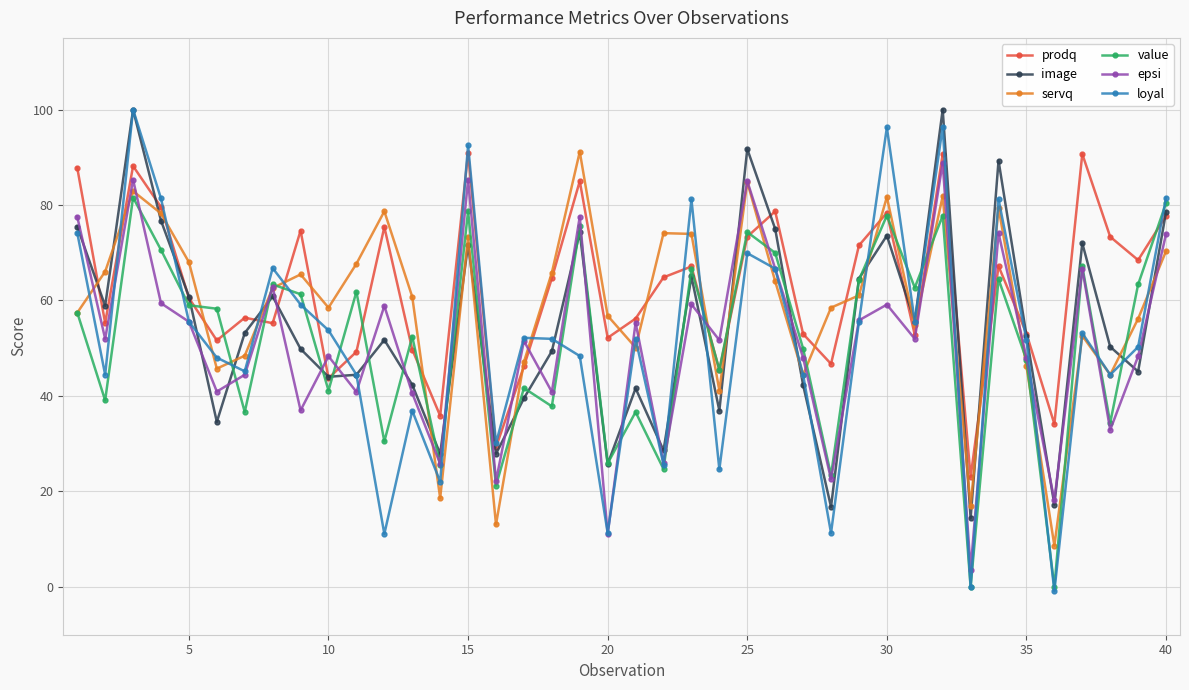

Is this an area chart (filled region under the line)?

No